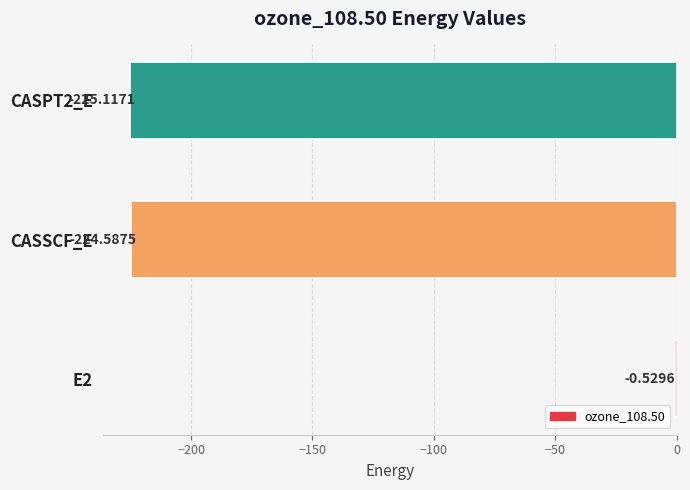

Between CASSCF_E and E2, which is larger?

E2